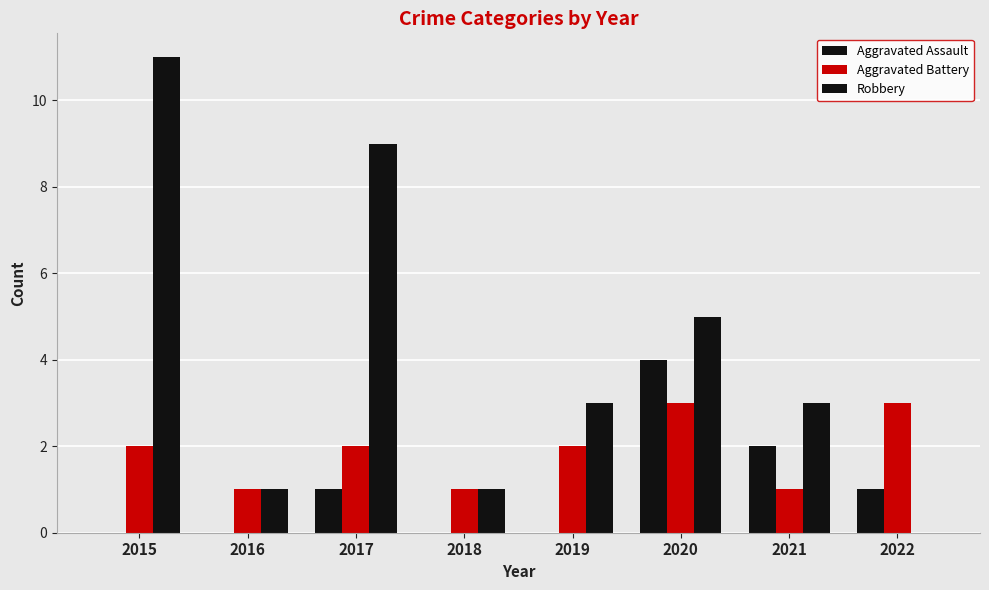

Which series has the largest range (max minus min)?

Robbery